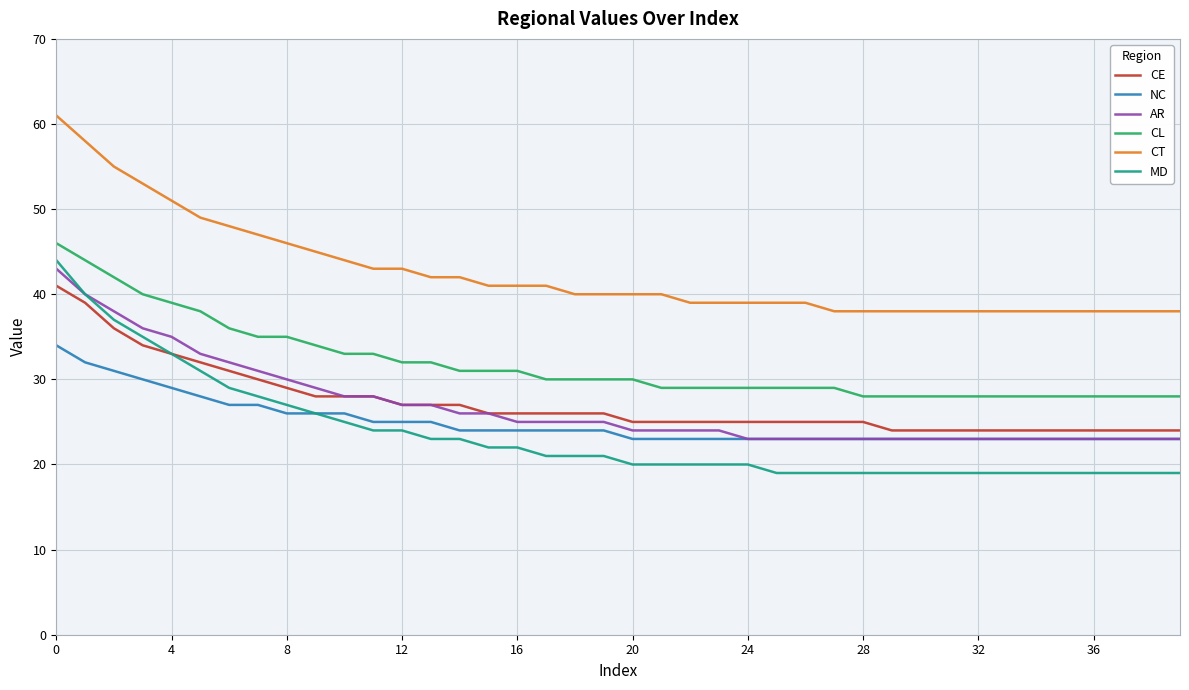

Which series has the widest spread of values?

MD